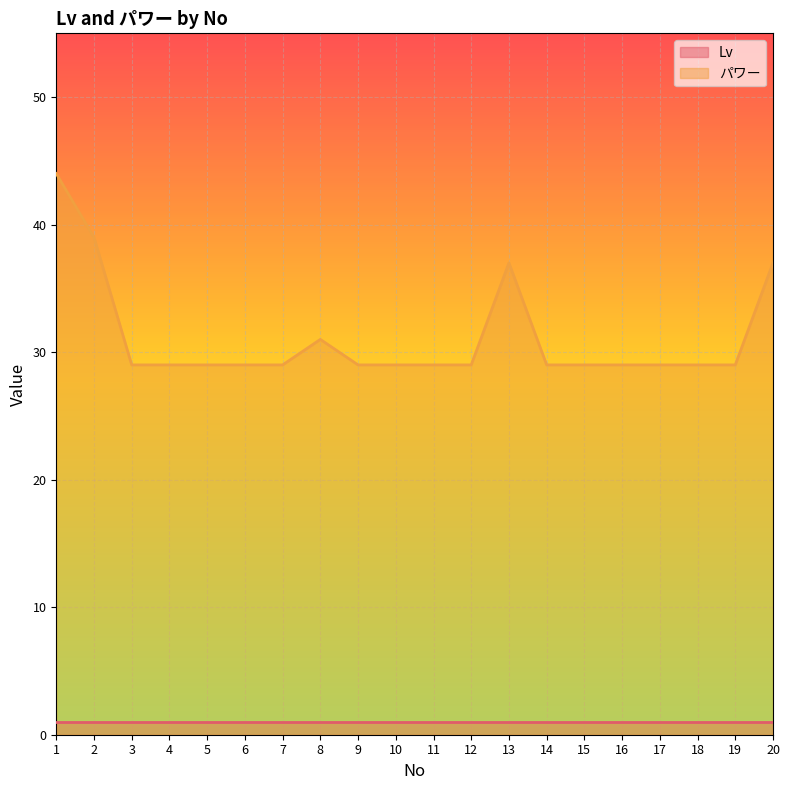

Does the chart display data point markers on the line(s)?

No